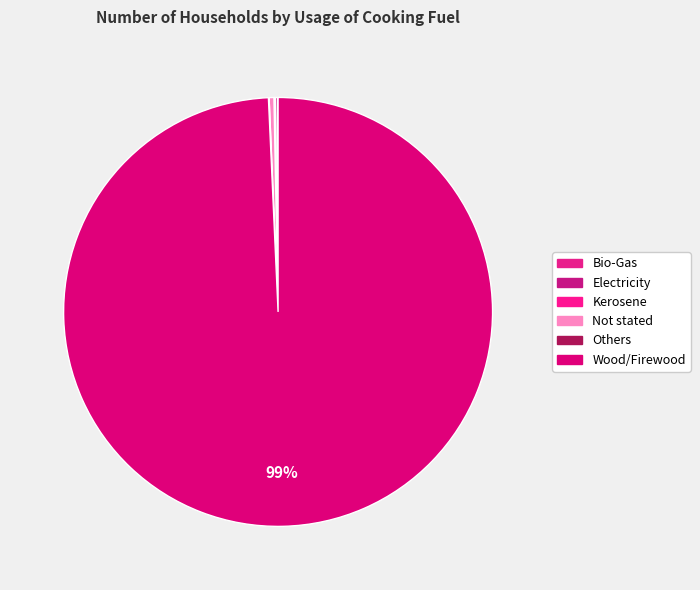

Which slice is the largest?

Wood/Firewood